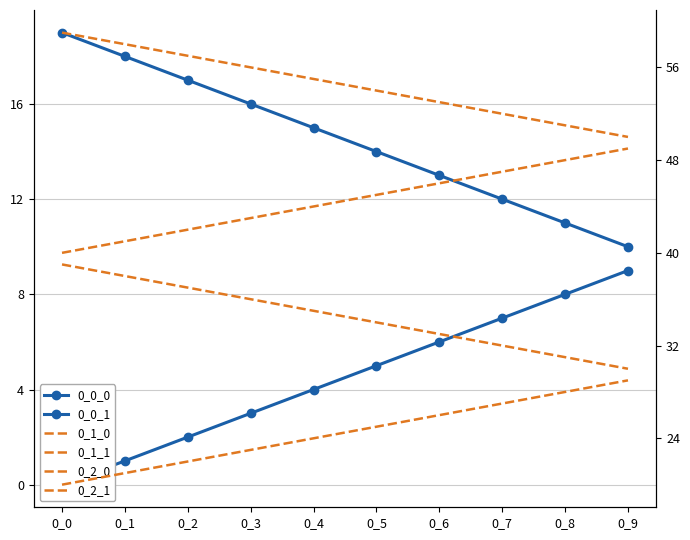

What is the difference between the maximum and second lowest values in the 0_1_1 series?

8